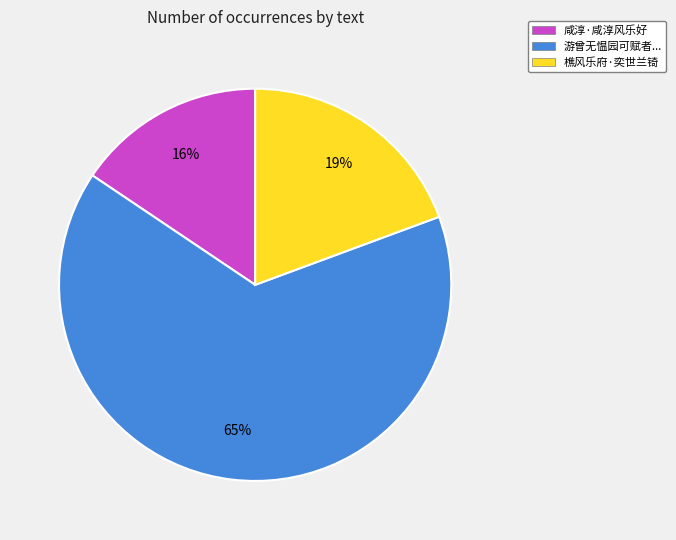

Combined, do 樵风乐府·奕世兰锜 and 游曾无愠园可赋者... account for over 50%?

Yes